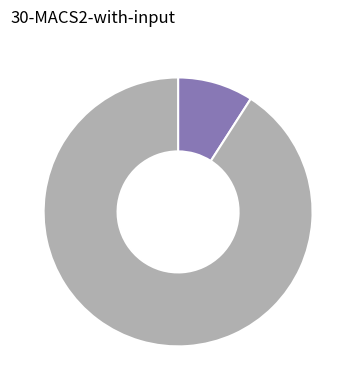

Is there a majority slice in this chart?

Yes